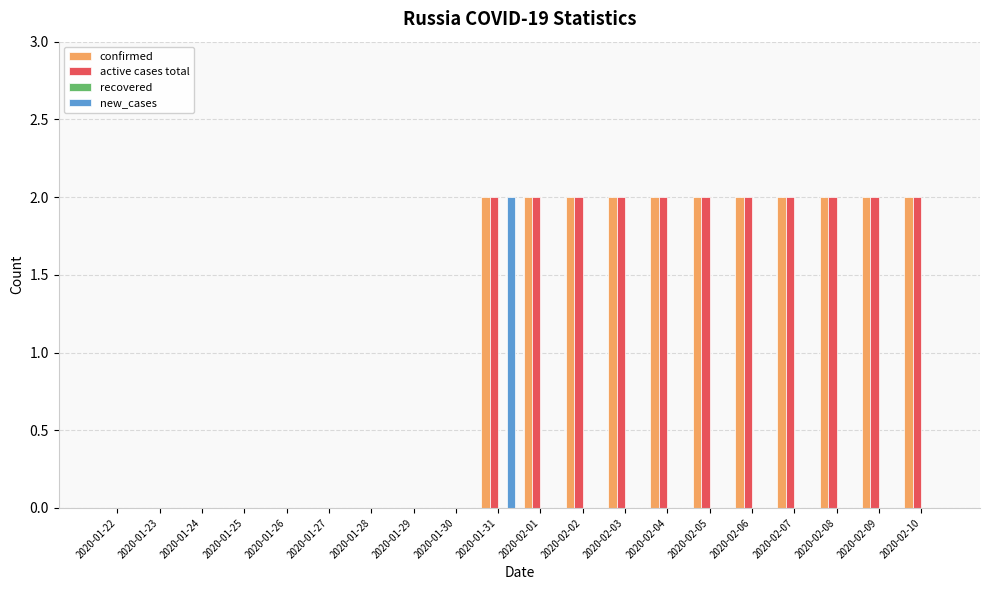

How many active cases total values are between 0 and 2?

20